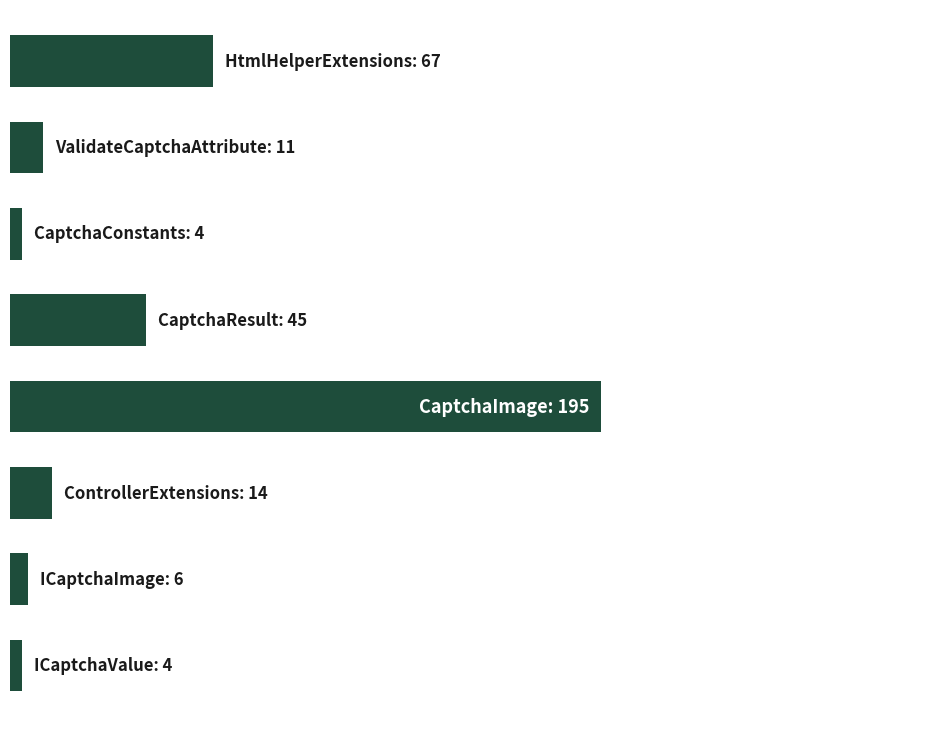

Are the bars horizontal?

Yes